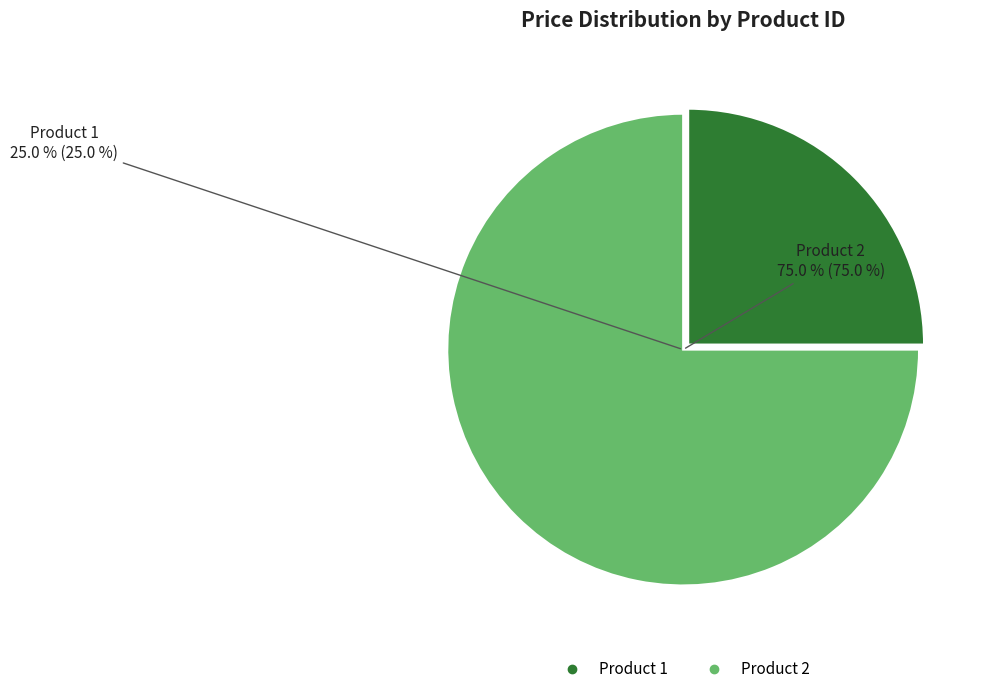

True or false: 2 accounts for 75% of the total.

True